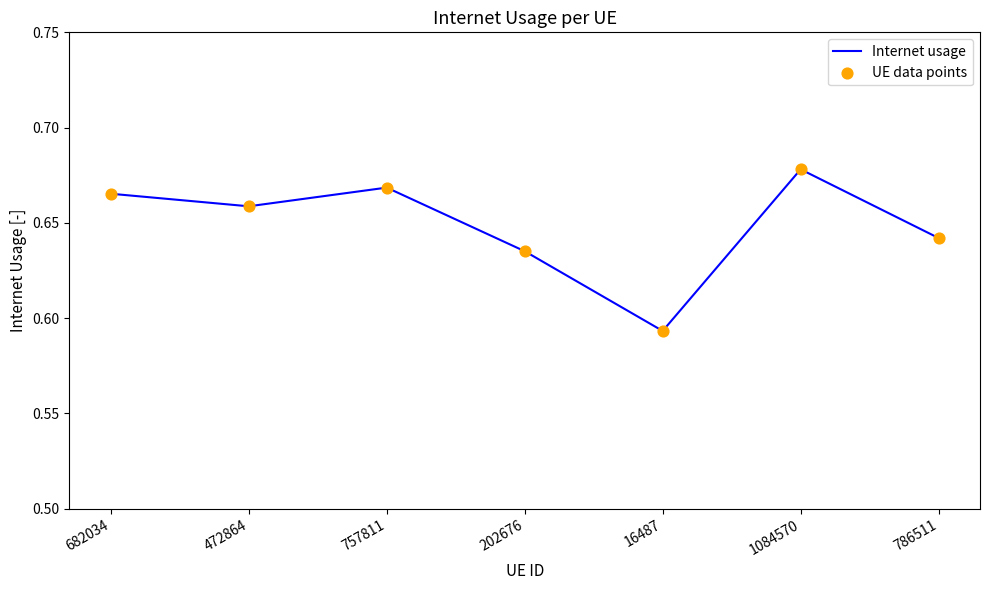

What position from the left is 682034?

1